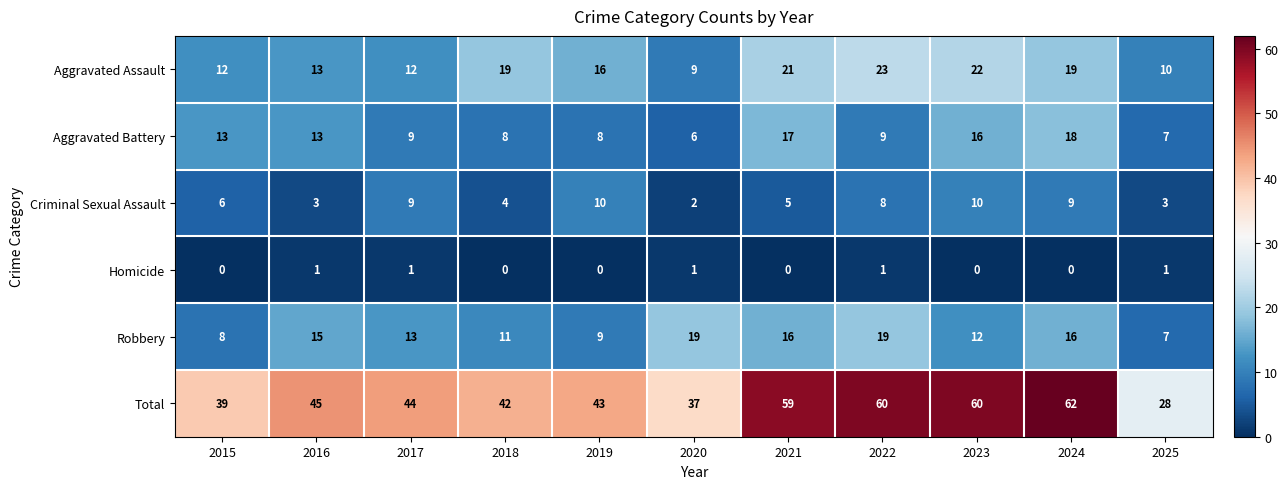

At which category is the sum across all series the highest?

2024